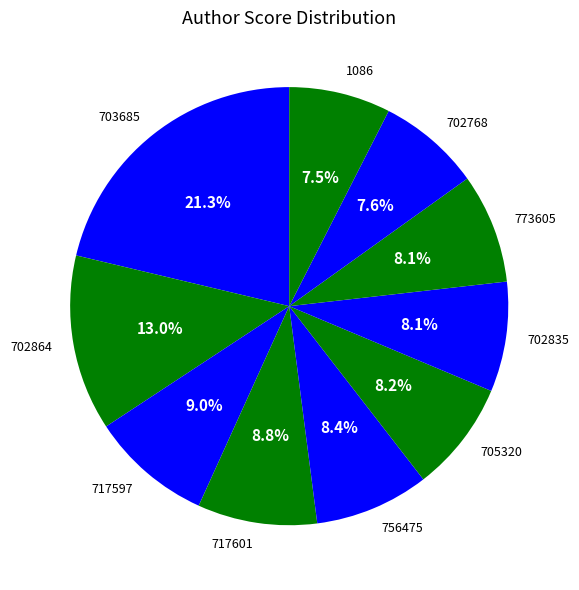

To the nearest percent, what percentage of the pie is 705320?

8%